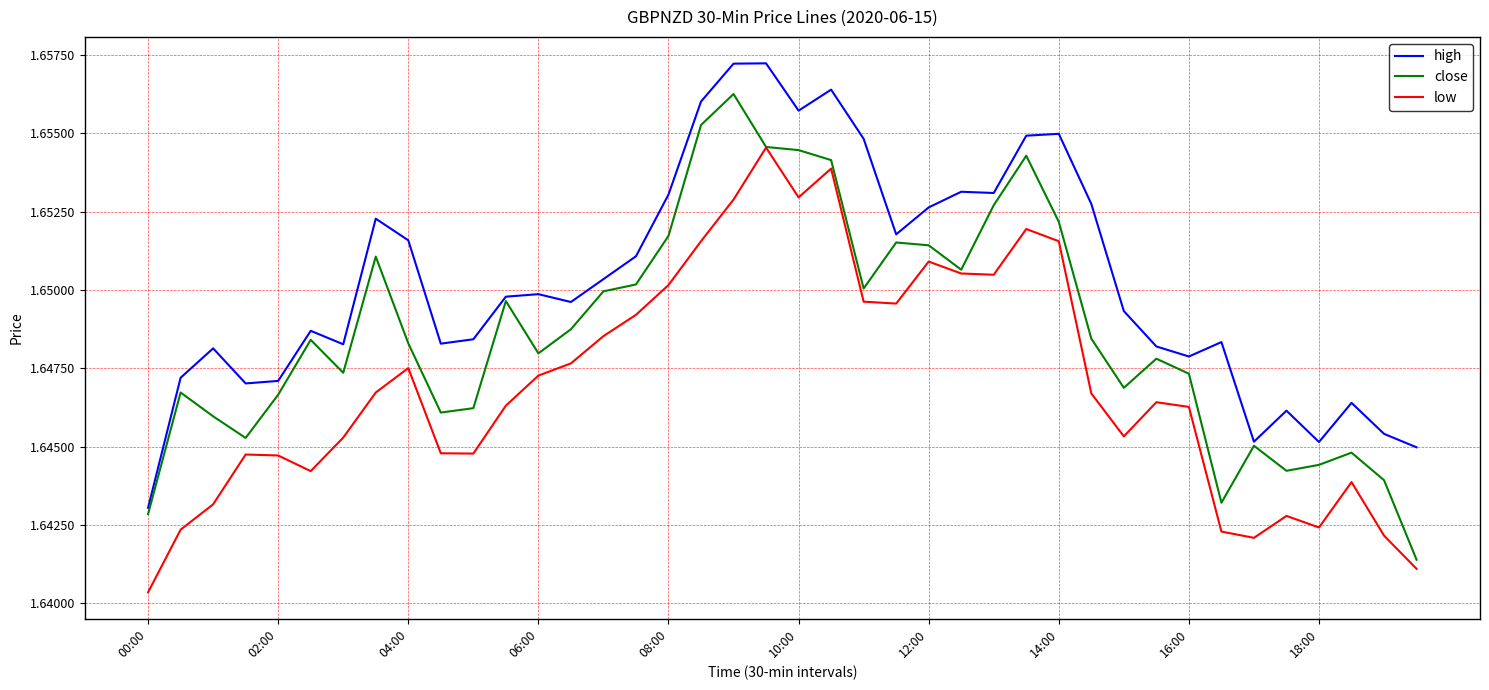

Which series has the largest total across all categories?

high